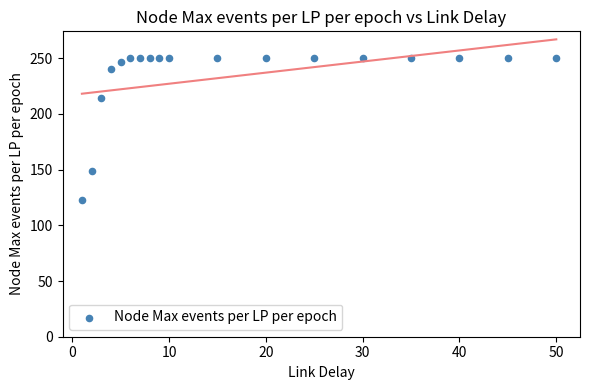

What is the range of X values (max minus min)?

49